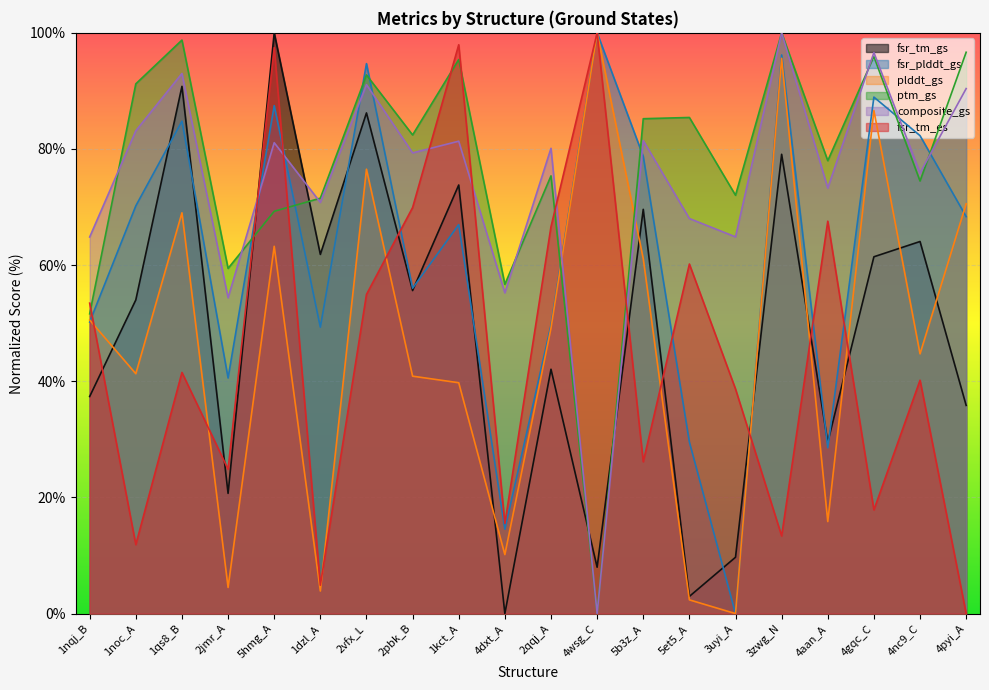

At how many categories does at least one series exceed 87?

9